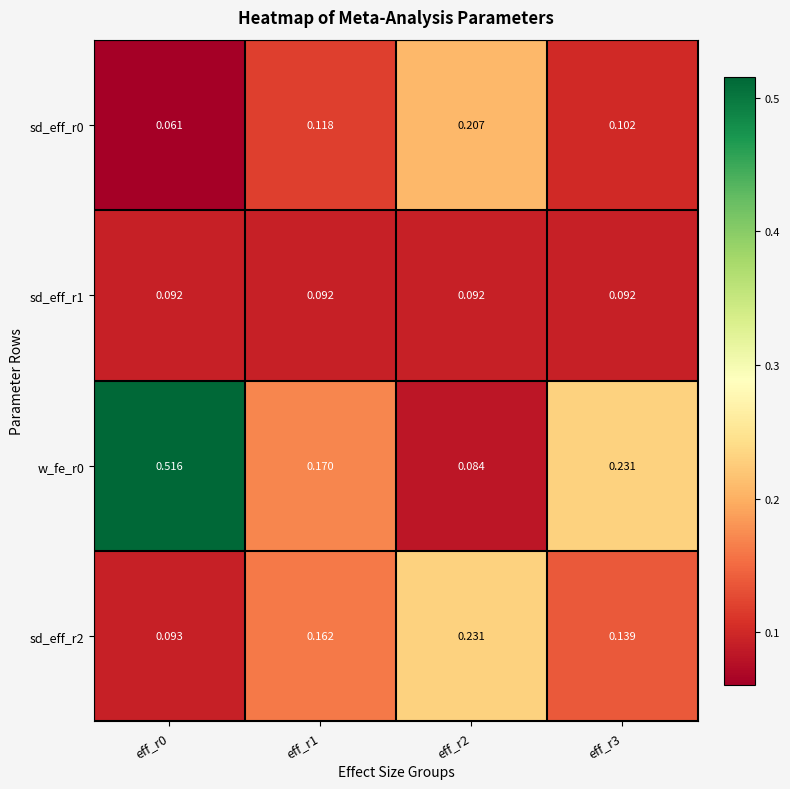

Reading right to left, what are all the values shown in this chart?

sd_eff_r0: eff_r3=0.1	eff_r2=0.2	eff_r1=0.1	eff_r0=0.1
sd_eff_r1: eff_r3=0.1	eff_r2=0.1	eff_r1=0.1	eff_r0=0.1
w_fe_r0: eff_r3=0.2	eff_r2=0.1	eff_r1=0.2	eff_r0=0.5
sd_eff_r2: eff_r3=0.1	eff_r2=0.2	eff_r1=0.2	eff_r0=0.1